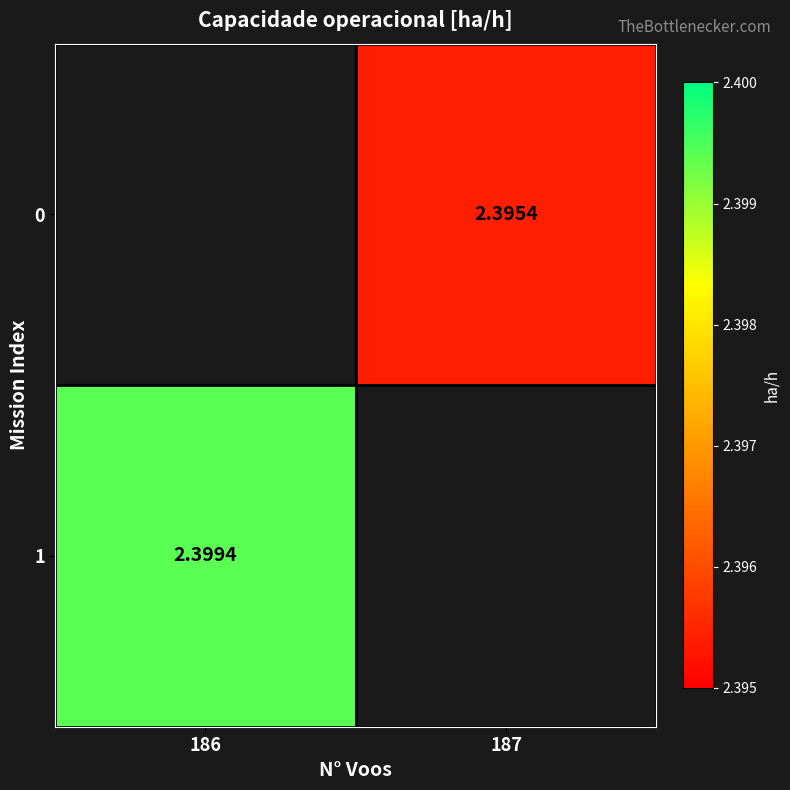

The 0 series shows 2.4 at 187. True or false?

True